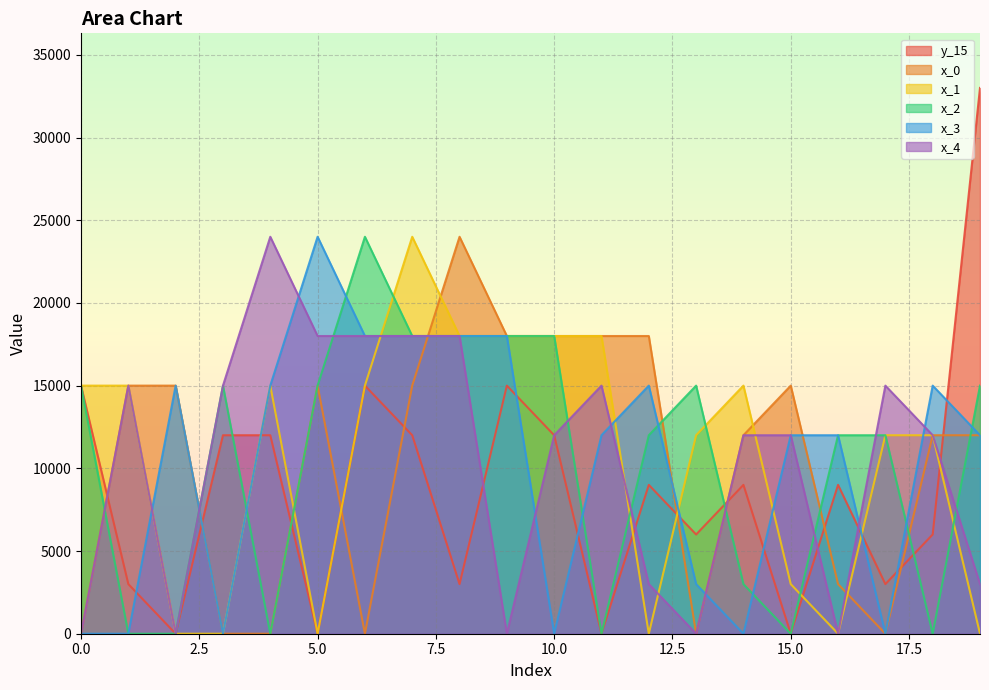

At which category is the sum across all series the highest?

7